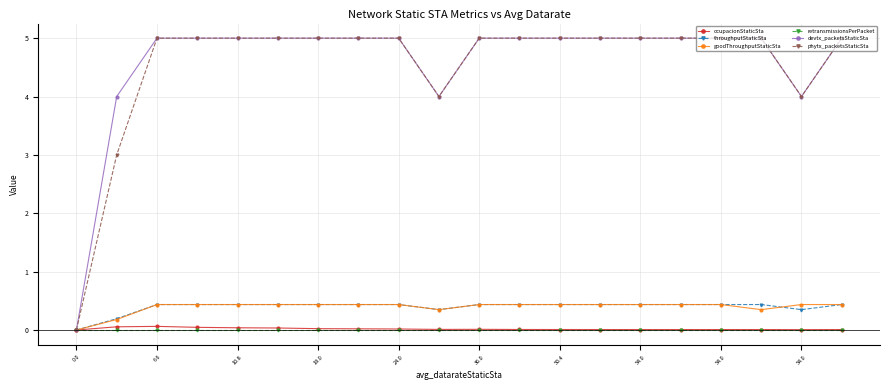

What is the value of the goodThroughputStaticSta point at the 7th from the left?

0.4